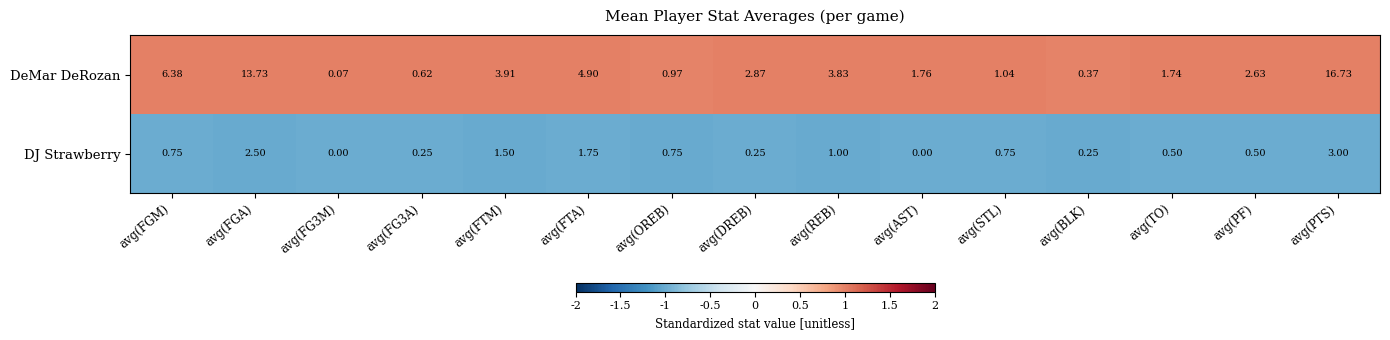

Is the value of DeMar DeRozan at avg(FTM) greater than the value of DJ Strawberry at avg(STL)?

Yes